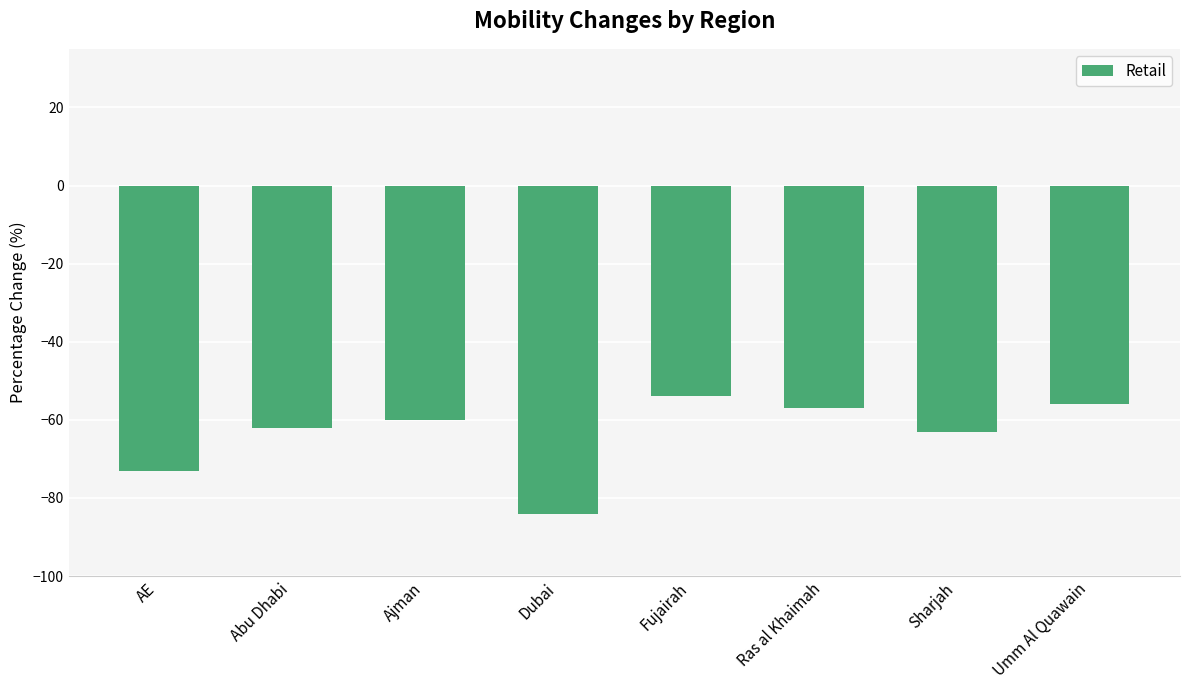

What is the sum of the values at Ajman and Fujairah?

-114